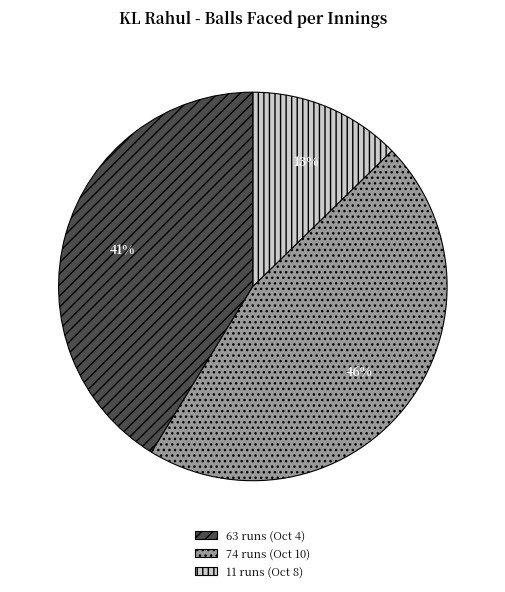

Which has a higher value, 63 runs (Oct 4) or 74 runs (Oct 10)?

74 runs (Oct 10)